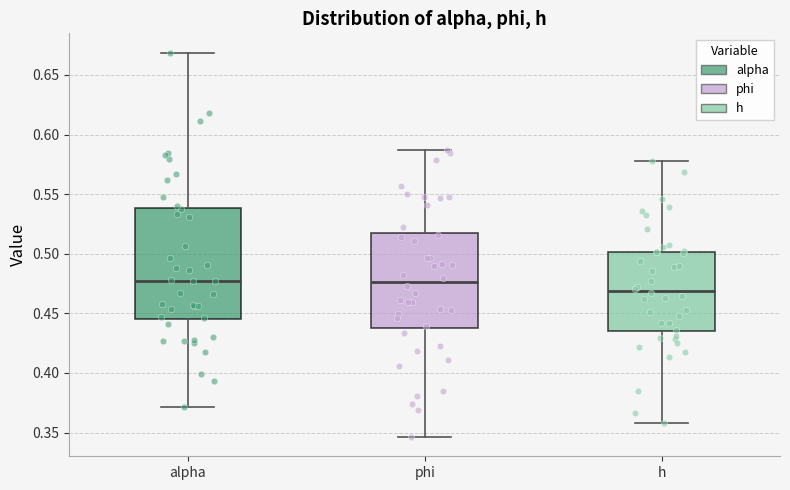

Reading left to right, read every box against the y-axis: the position of its median line, the range the box covers, and the ends of its whiskers. The values are not printed on the chart, so give them approximately, as read against the axis.

alpha: median 0.475, box 0.445 to 0.540, whiskers 0.370 to 0.670
phi: median 0.475, box 0.440 to 0.520, whiskers 0.345 to 0.585
h: median 0.470, box 0.435 to 0.500, whiskers 0.360 to 0.580